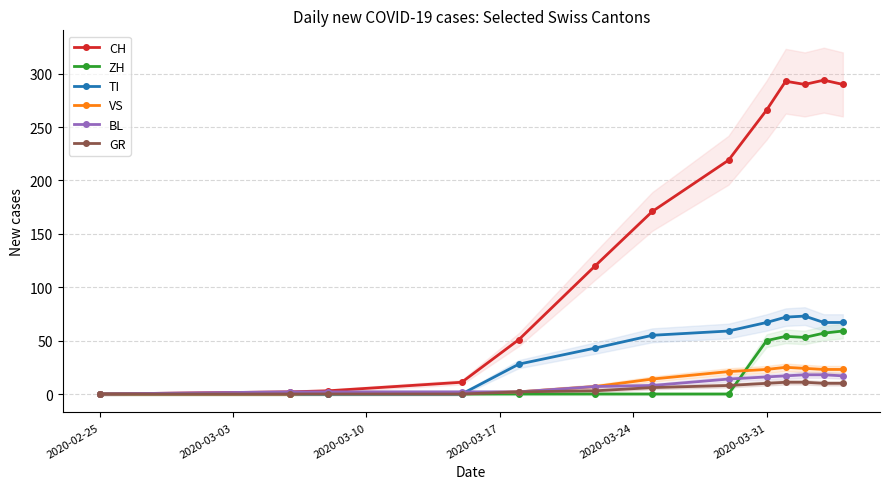

True or false: GR has more than 2 points higher than both neighbors.

False